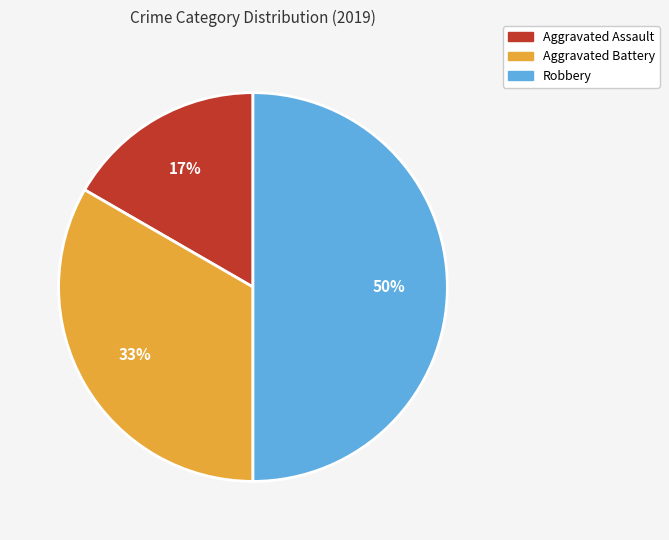

Does Aggravated Battery account for over 50% of the chart?

No